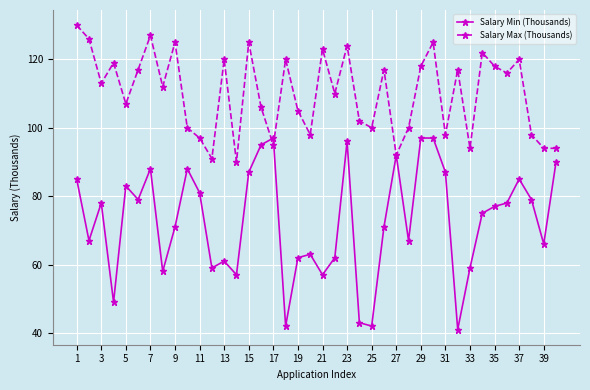

True or false: Salary Min (Thousands) has more than 1 interior local peaks.

True